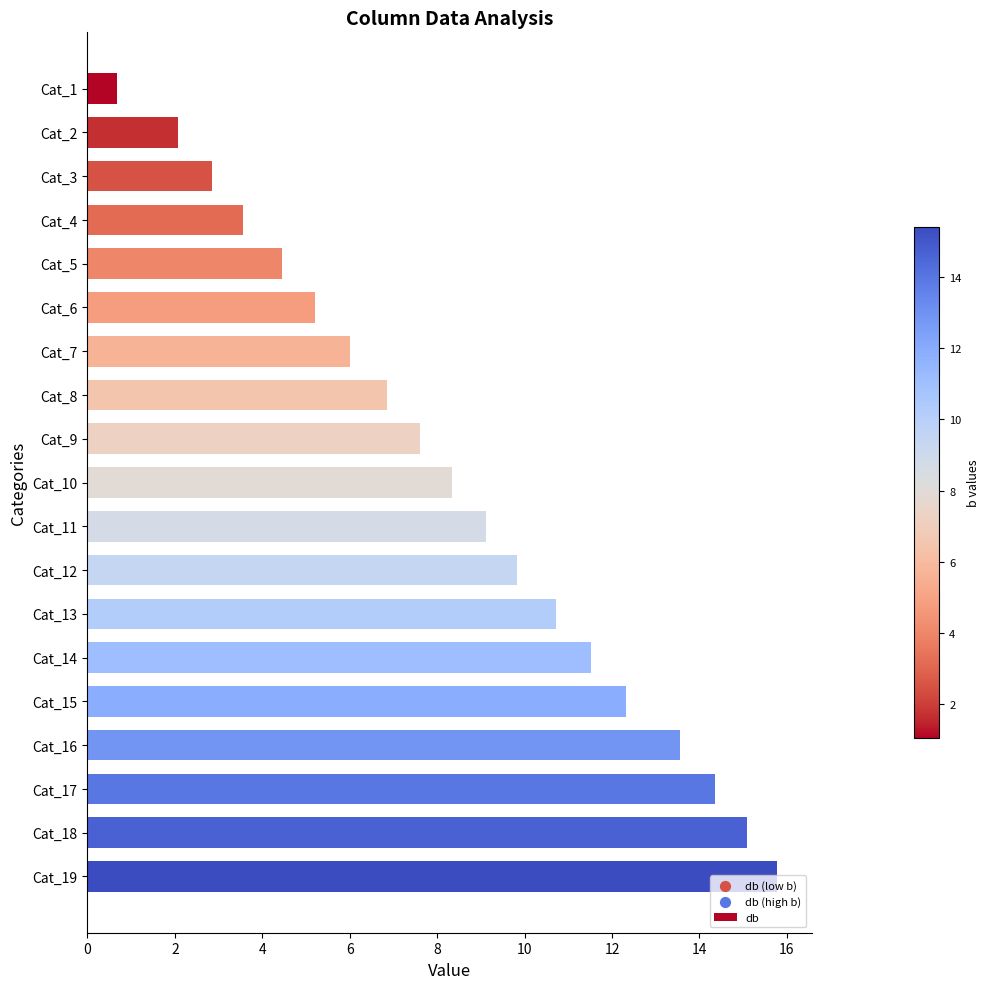

Which has a higher value, Cat_6 or Cat_11?

Cat_11